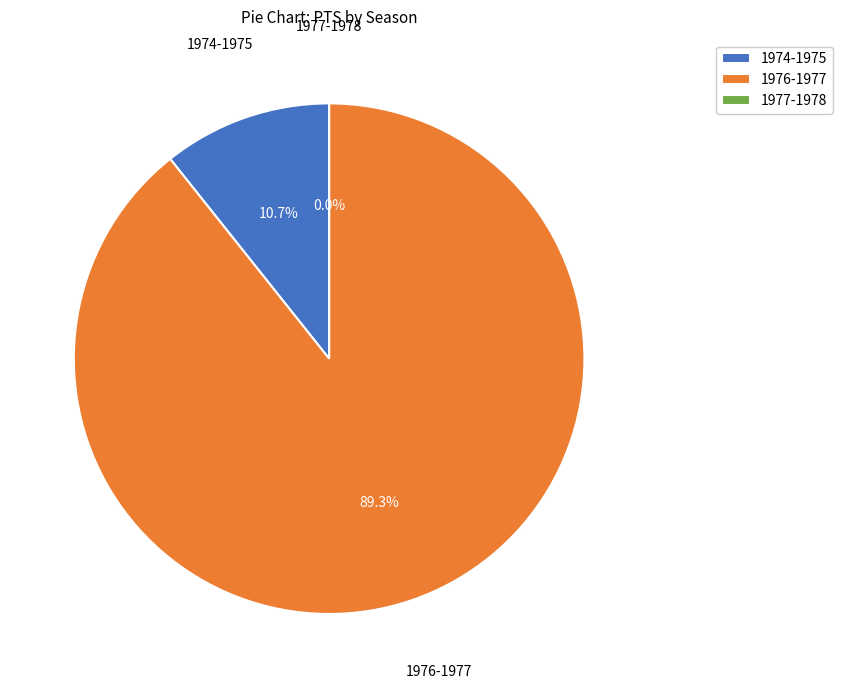

Count the number of slices in the pie.

3